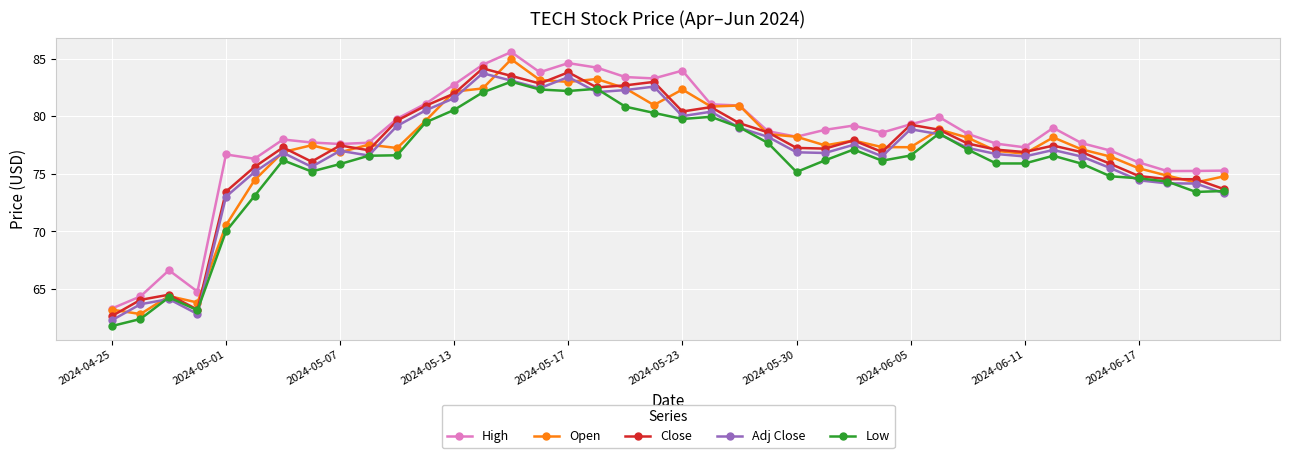

What is the value of the Adj Close point at the 25th from the left?

76.9